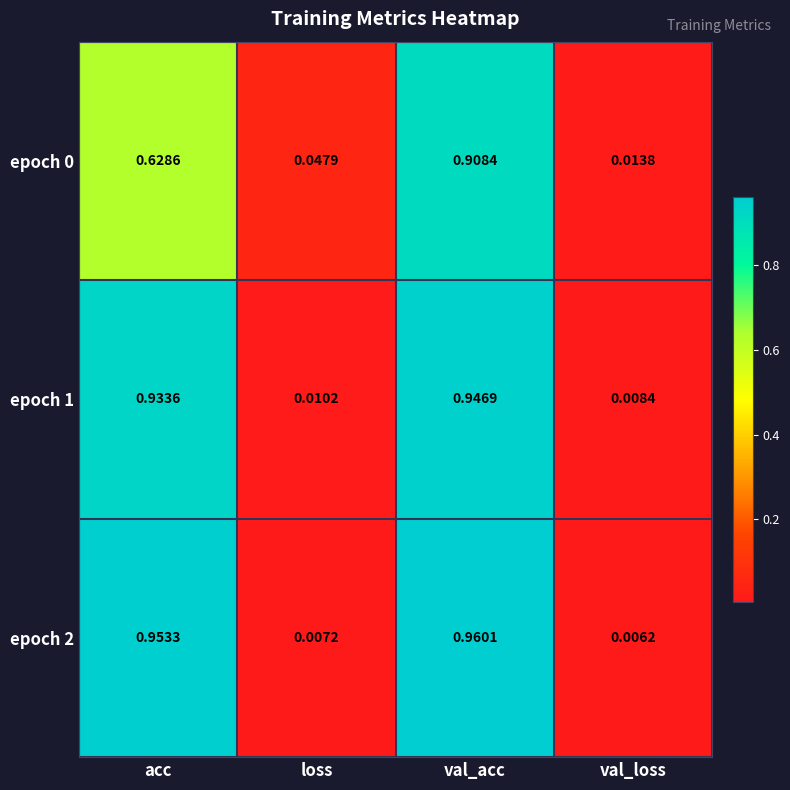

List the labels in order of epoch 0 value, largest first.

val_acc, acc, loss, val_loss